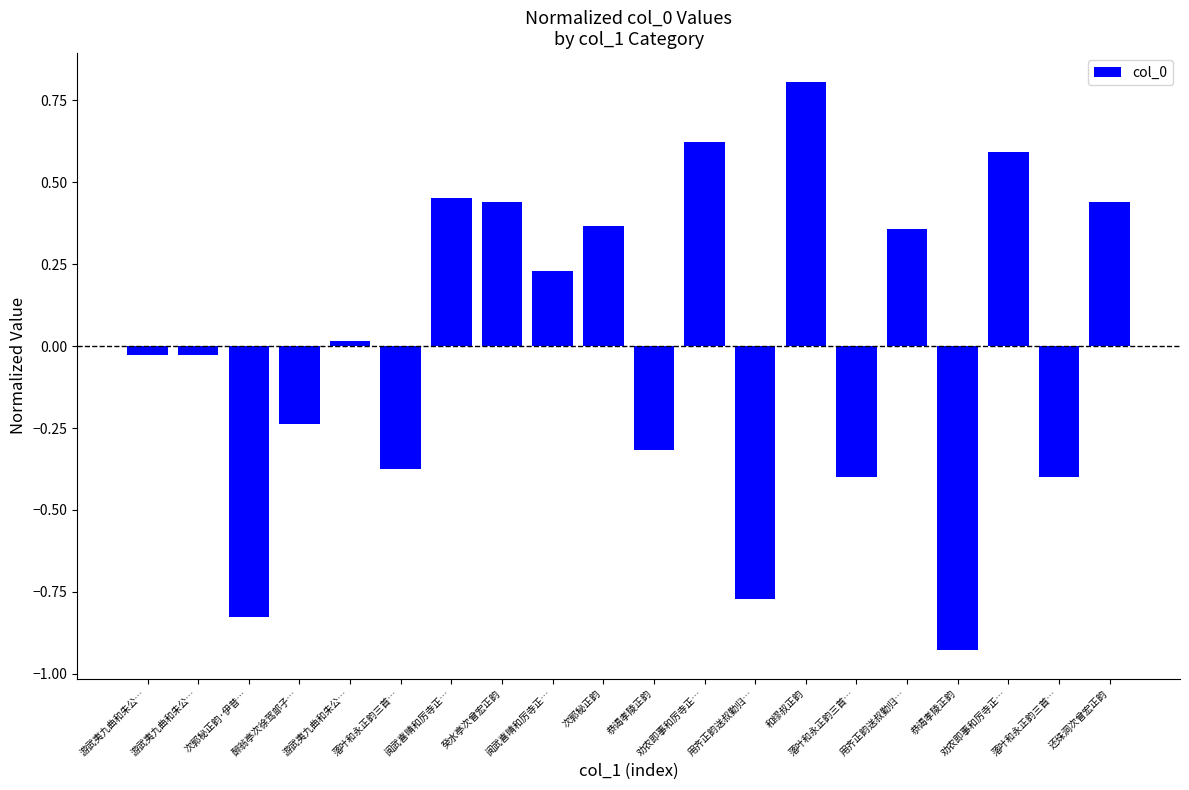

List the labels in order of value, largest first.

和缪叔正韵, 劝农即事和厉寺正…, 劝农即事和厉寺正…, 阅武喜晴和厉寺正…, 癸水亭次曾宏正韵, 还珠洞次曾宏正韵, 次郭秘正韵, 用齐正韵送叔勤归…, 阅武喜晴和厉寺正…, 游武夷九曲和朱公…, 游武夷九曲和朱公…, 游武夷九曲和朱公…, 醉翁亭次徐驾部子…, 恭谒孝陵正韵, 落叶和永正韵三首…, 落叶和永正韵三首…, 落叶和永正韵三首…, 用齐正韵送叔勤归…, 次郭秘正韵·伊昔…, 恭谒孝陵正韵